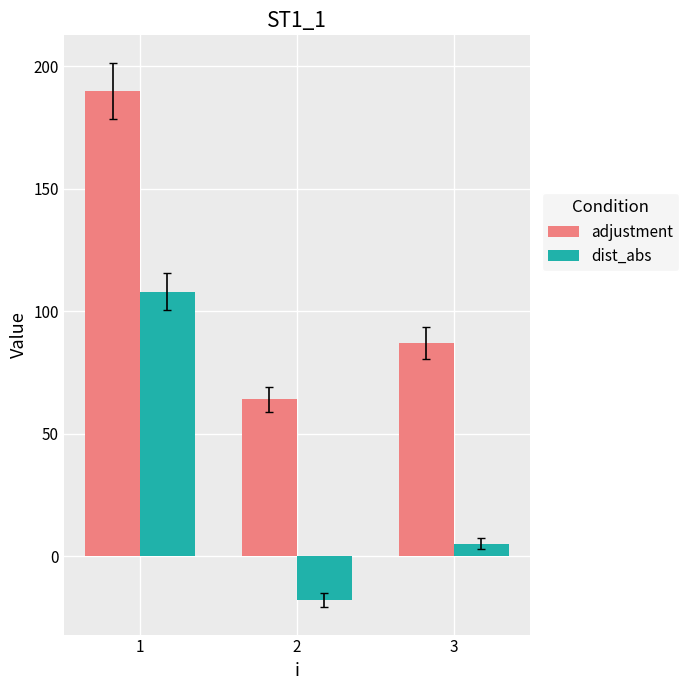

Count the number of data series in this chart.

2